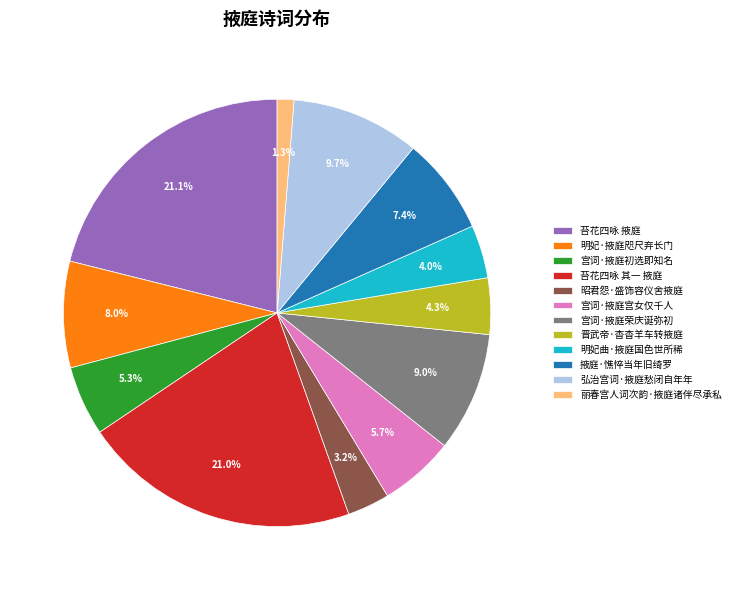

To the nearest percent, what is the average slice percentage?

8%